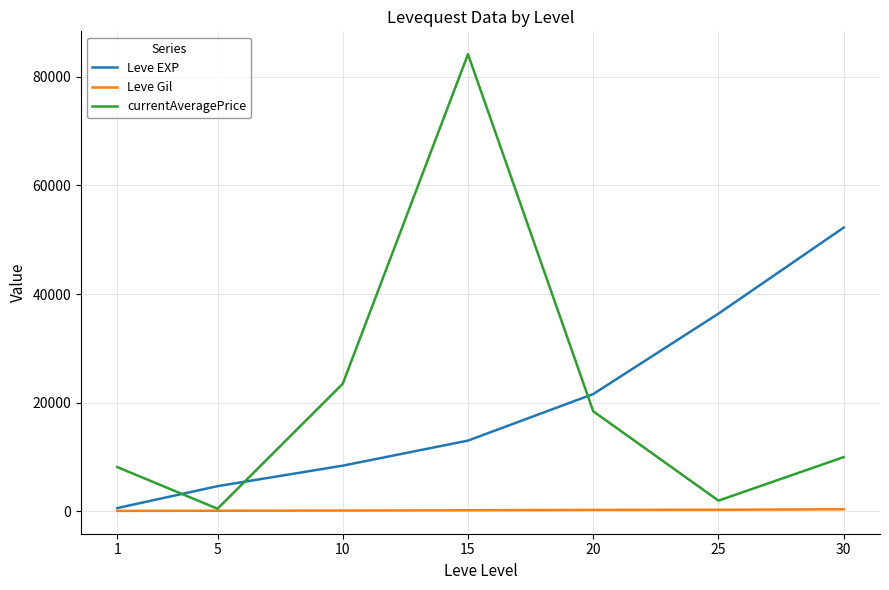

Which category has the lowest value in the currentAveragePrice series?

5